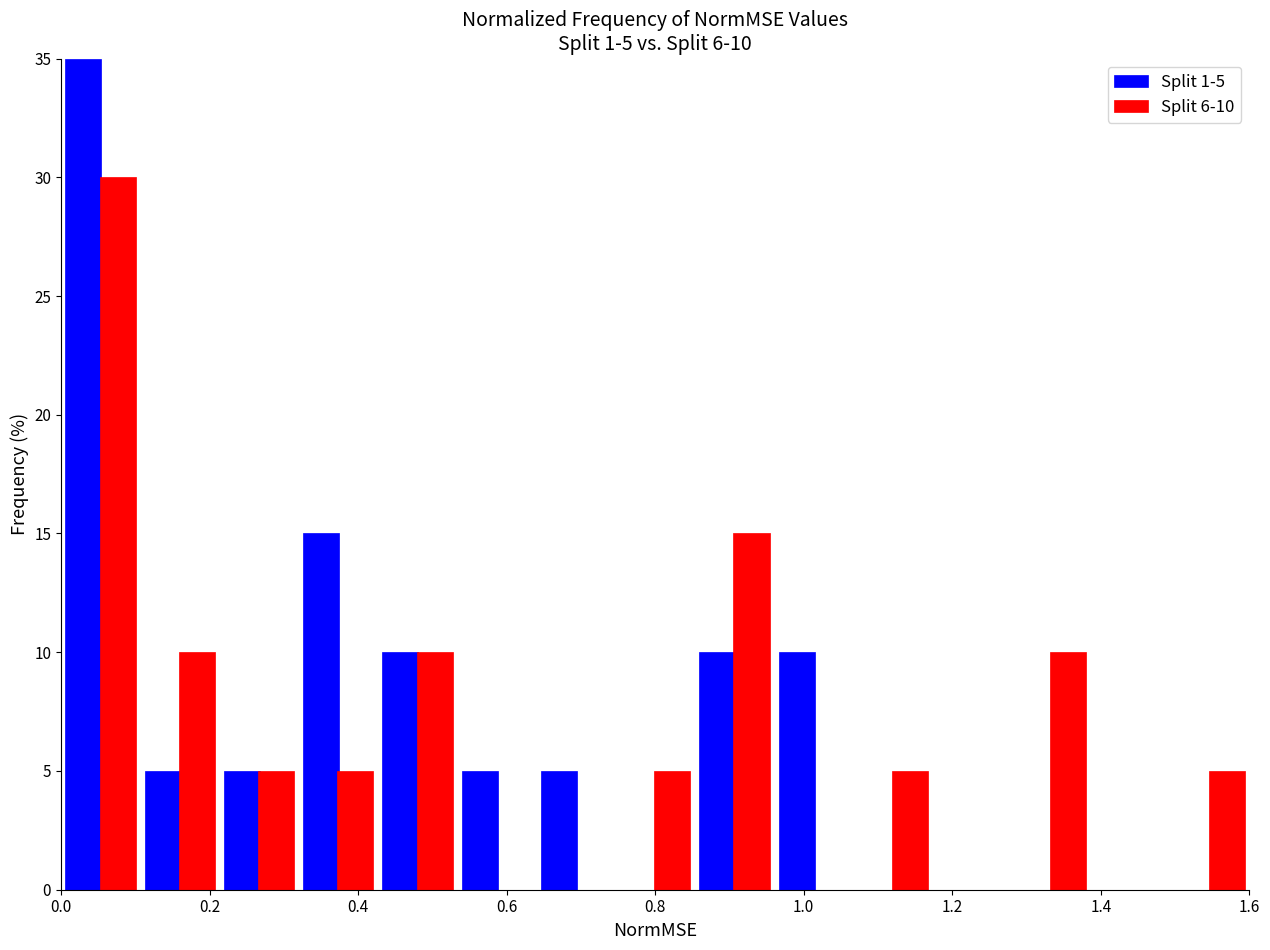

In the Split 1-5 series, which range on the x-axis has the tallest bar?

0.00 to 0.10